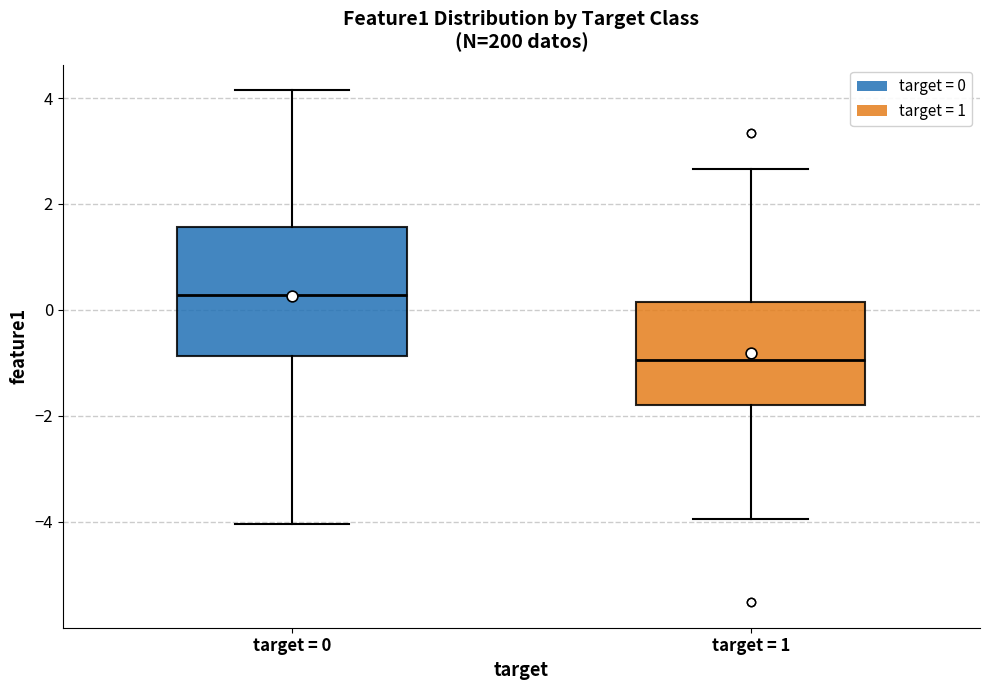

Where is the upper edge of the box for target = 0 on the y-axis? The values are not printed on the chart, so give them approximately, as read against the axis.

1.6